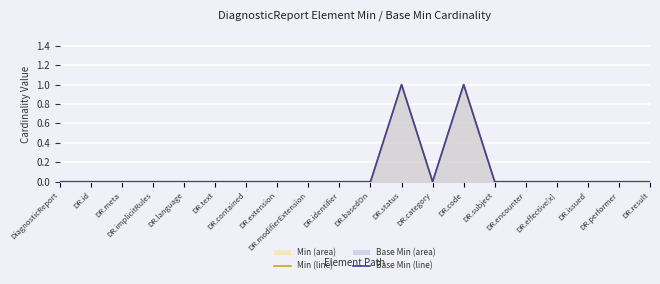

What is the maximum value for Min (line)?

1